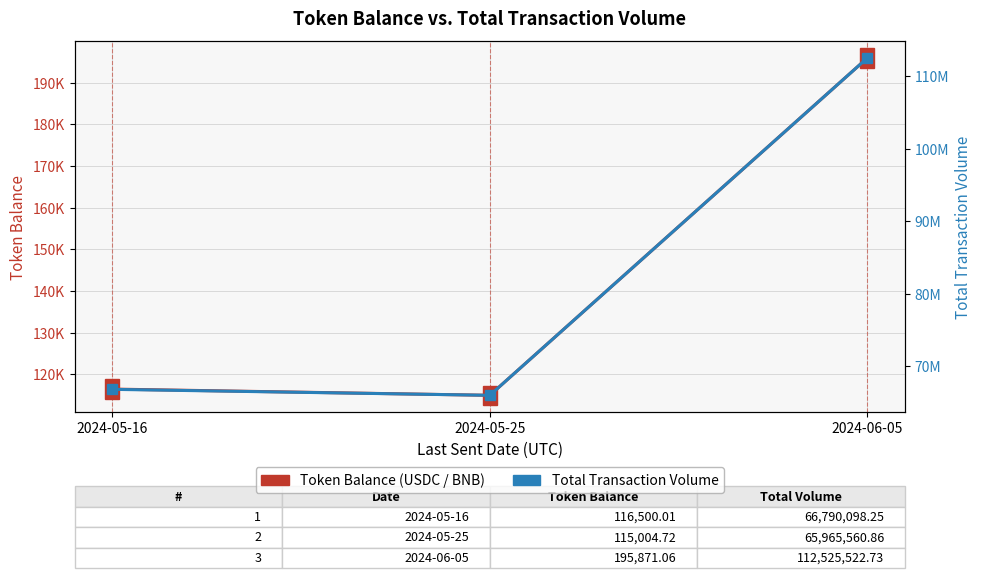

Is it true that Total Transaction Volume equals 33771357.3 at 2024-05-25?

False